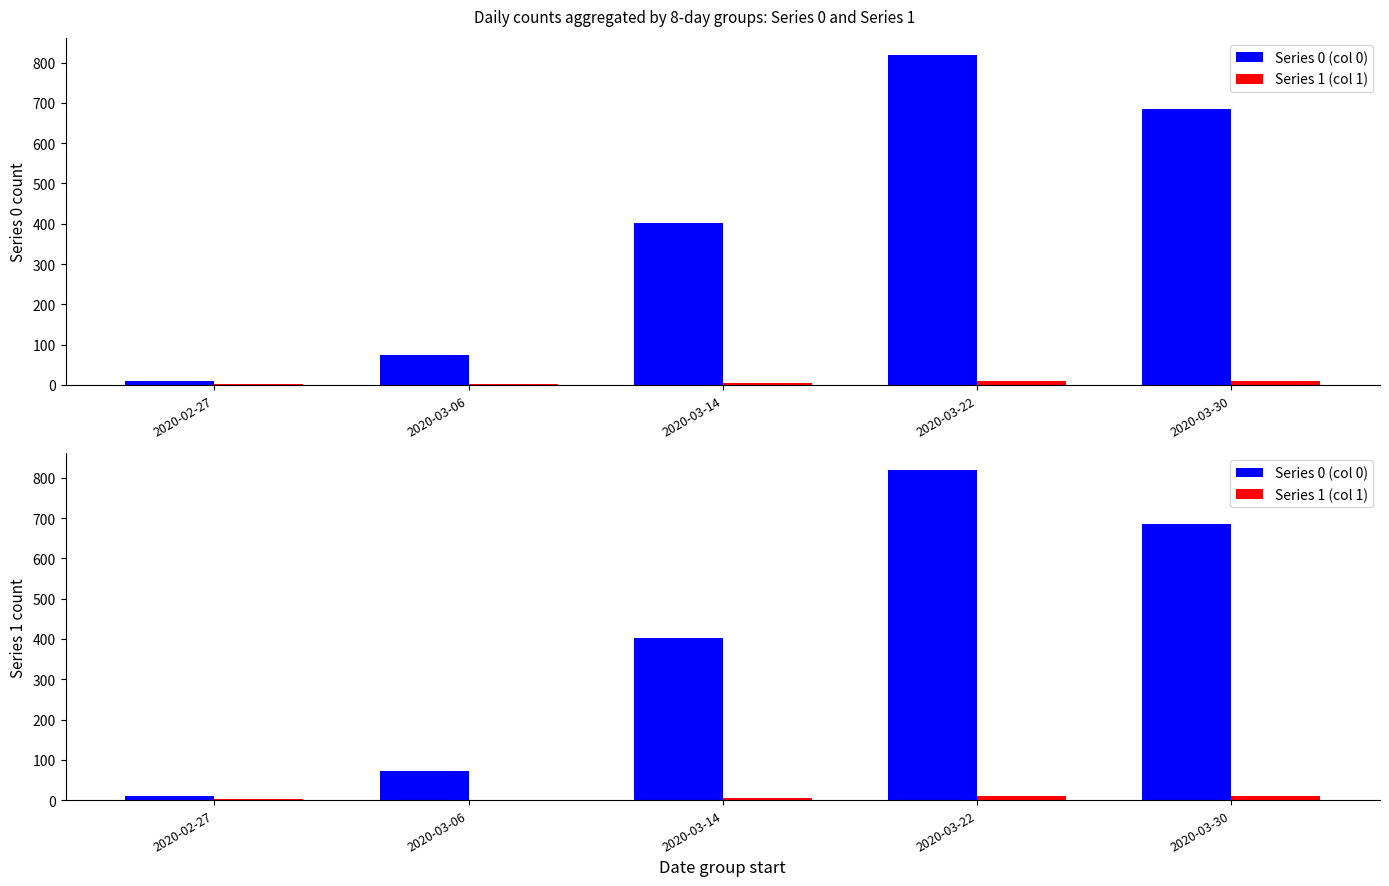

What position from the right is 2020-03-22?

2